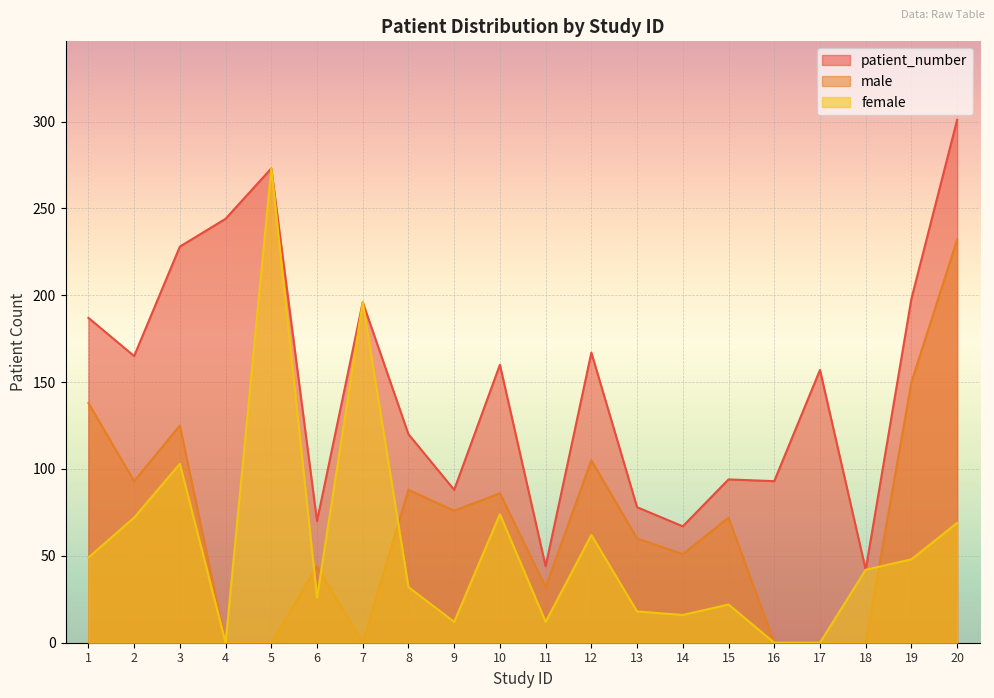

How many values in the female series exceed 42?

9